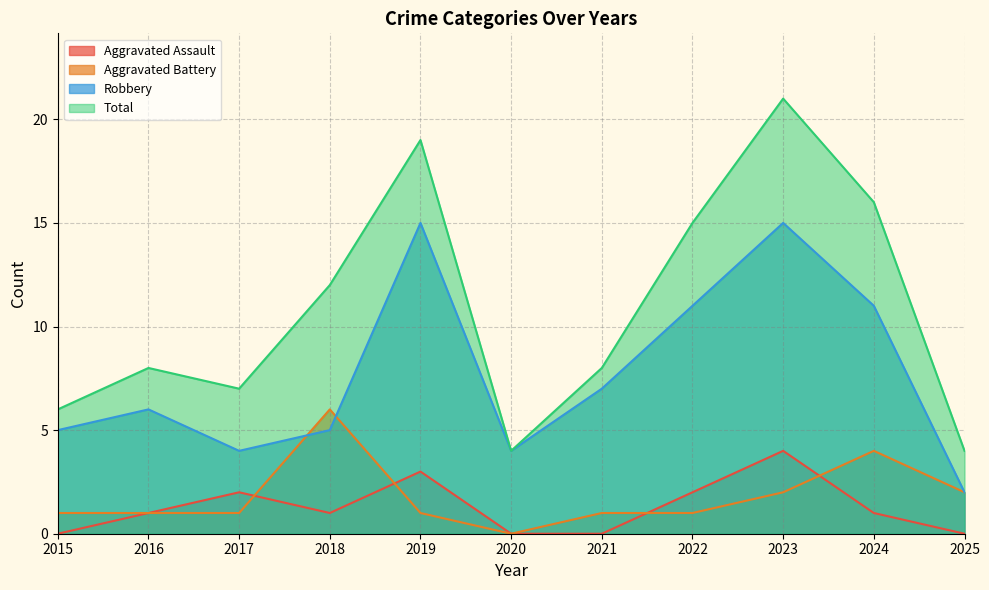

True or false: Robbery and Total cross at least once.

False